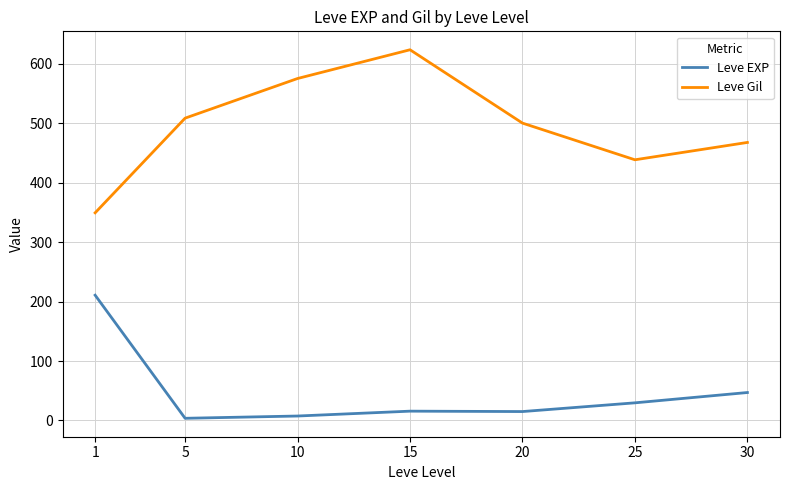

At which label does Leve Gil reach its peak?

15